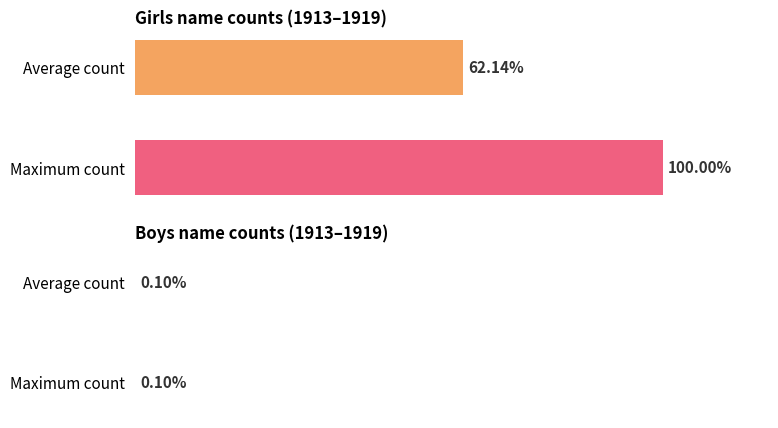

Rank the series by their average value, from highest to lowest.

Girls, Boys